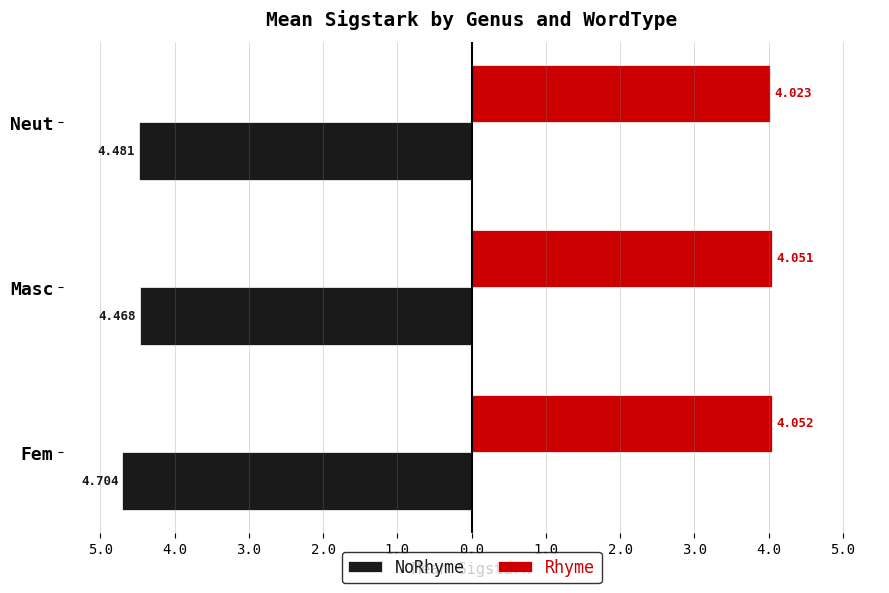

What are all the series names shown in the legend?

NoRhyme, Rhyme